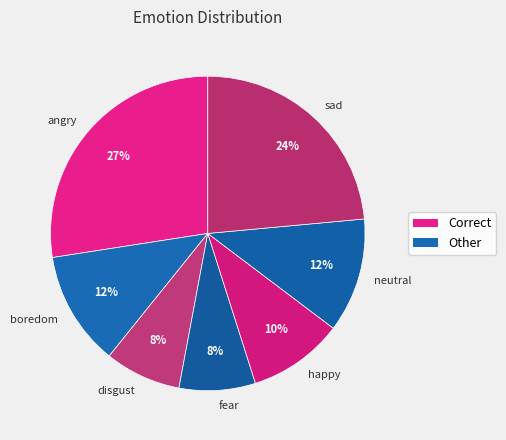

Does sad represent more than half of the total?

No